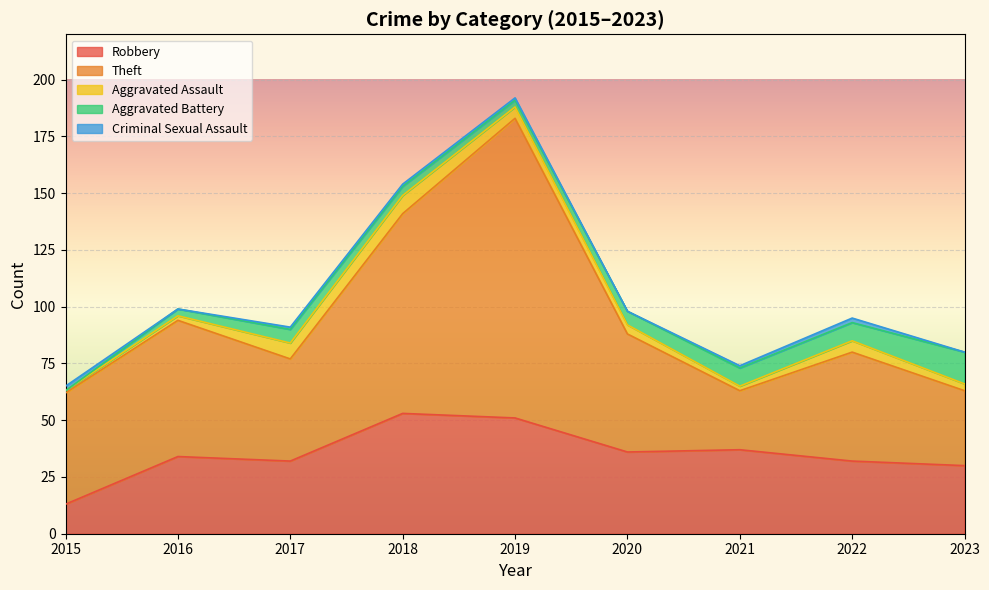

What is the highest value of the Robbery series?

53